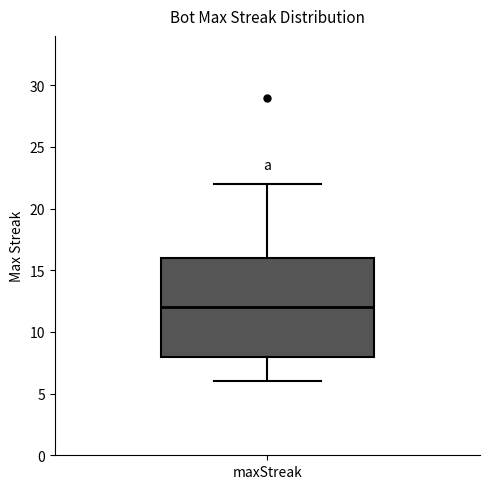

Where does the lower whisker of the box for maxStreak end on the y-axis? The values are not printed on the chart, so give them approximately, as read against the axis.

6